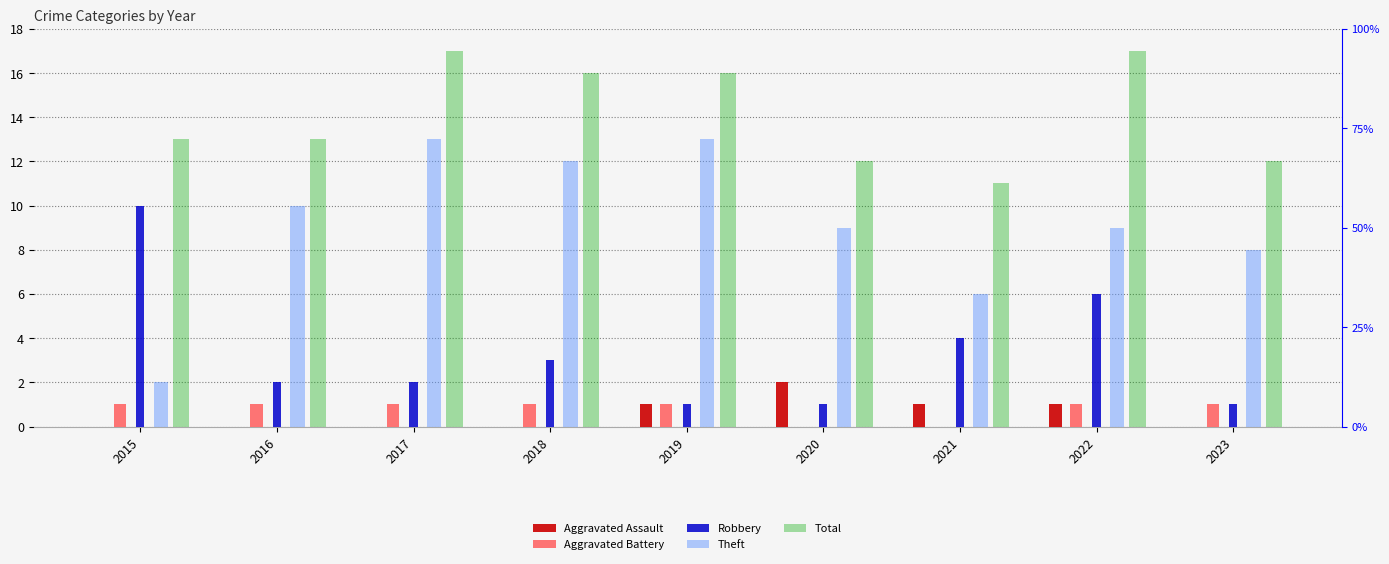

Reading left to right, extract all data points from this chart.

Aggravated Assault: 2015=0	2016=0	2017=0	2018=0	2019=1	2020=2	2021=1	2022=1	2023=0
Aggravated Battery: 2015=1	2016=1	2017=1	2018=1	2019=1	2020=0	2021=0	2022=1	2023=1
Robbery: 2015=10	2016=2	2017=2	2018=3	2019=1	2020=1	2021=4	2022=6	2023=1
Theft: 2015=2	2016=10	2017=13	2018=12	2019=13	2020=9	2021=6	2022=9	2023=8
Total: 2015=13	2016=13	2017=17	2018=16	2019=16	2020=12	2021=11	2022=17	2023=12